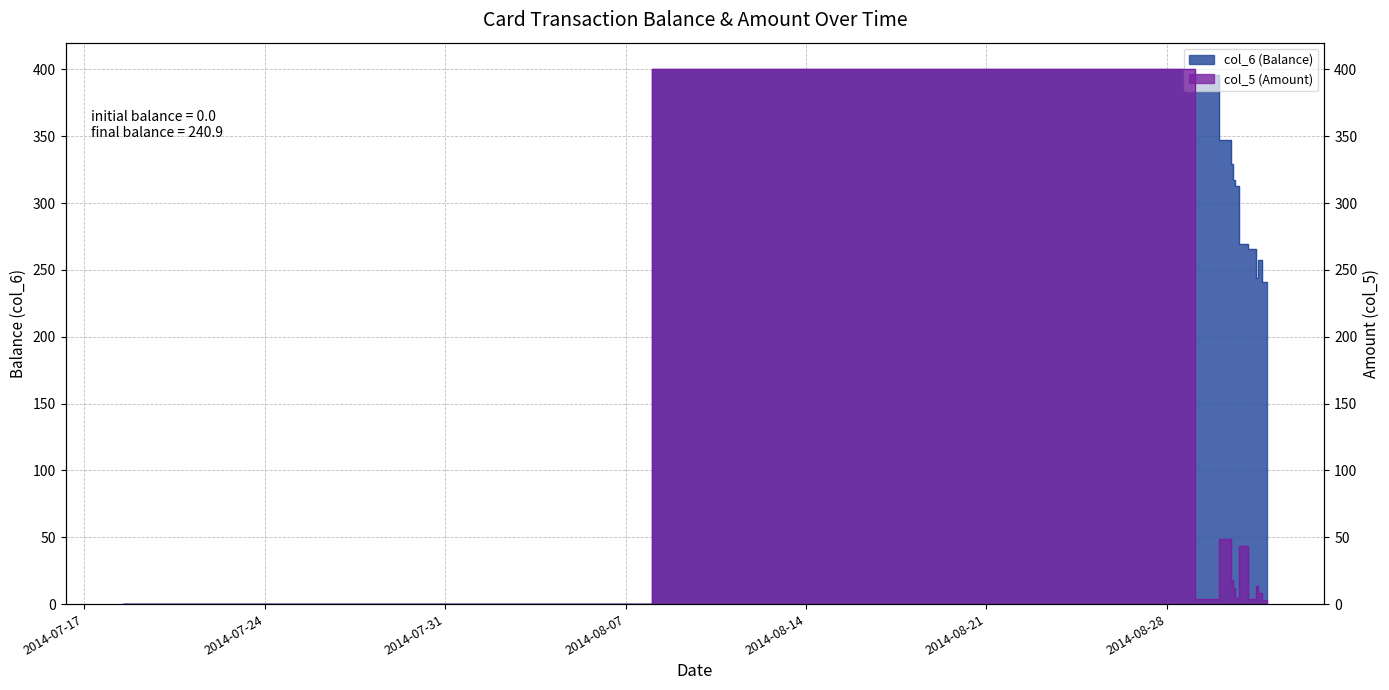

How many values in the col_6 (Balance) series are below 313?

6